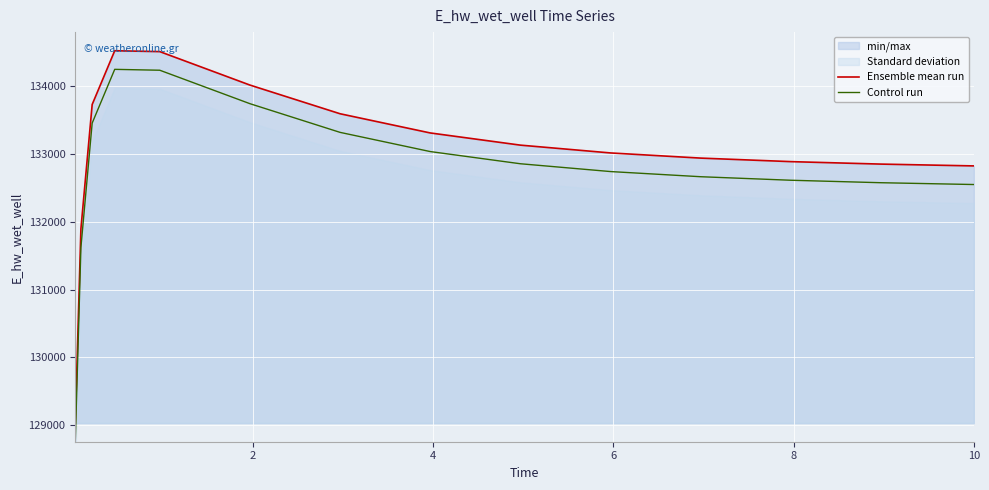

True or false: Control run and Ensemble mean run intersect in this chart.

False